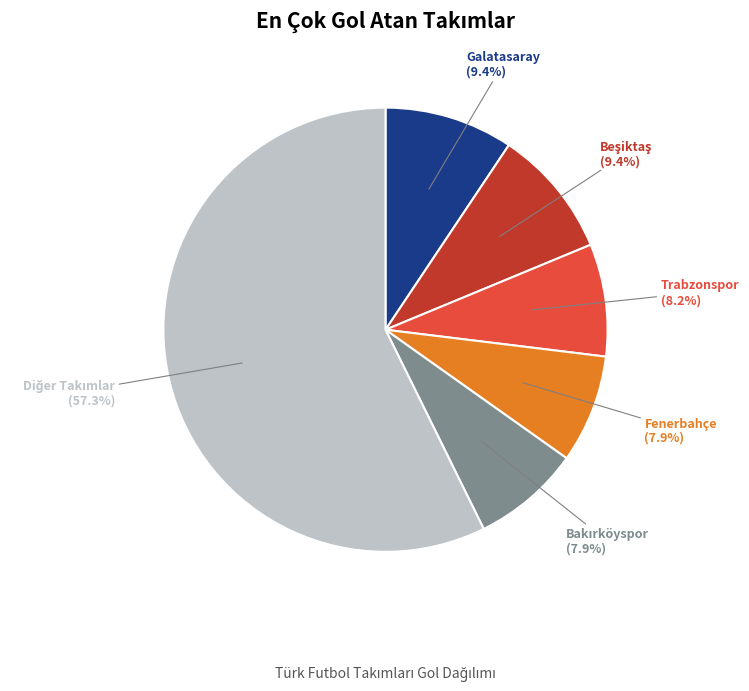

Is there a majority slice in this chart?

Yes